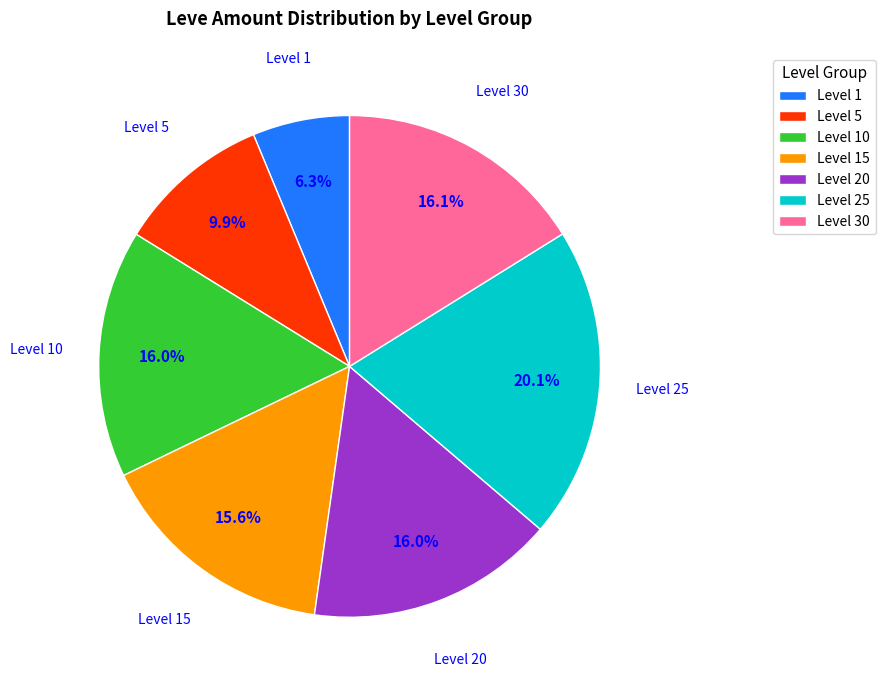

Approximately how many times larger is the value at Level 30 compared to Level 10?

1.0